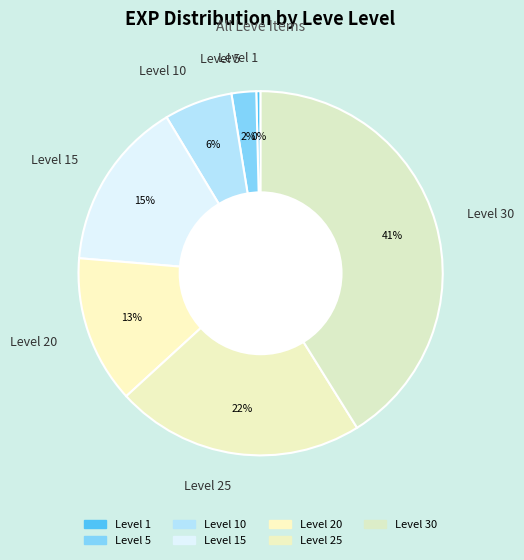

How many slices are in this pie chart?

7